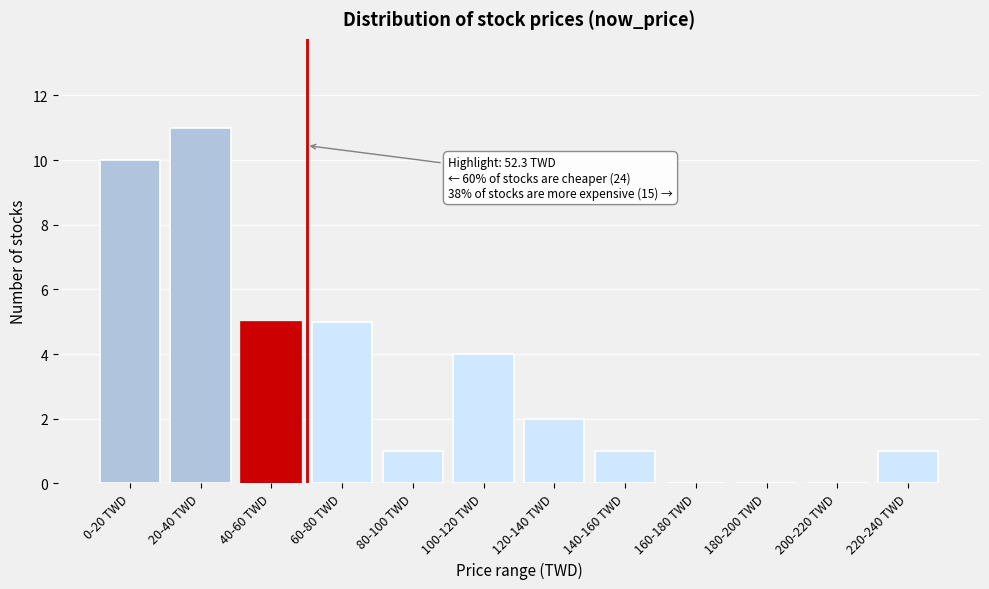

Reading left to right, what are all the values shown in this chart?

0-20 TWD=10	20-40 TWD=11	40-60 TWD=5	60-80 TWD=5	80-100 TWD=1	100-120 TWD=4	120-140 TWD=2	140-160 TWD=1	160-180 TWD=0	180-200 TWD=0	200-220 TWD=0	220-240 TWD=1